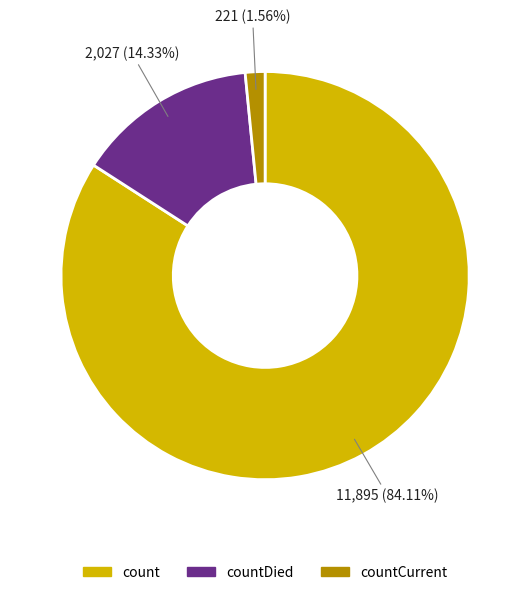

To the nearest percent, what is the difference between the largest and smallest slice percentages?

83%